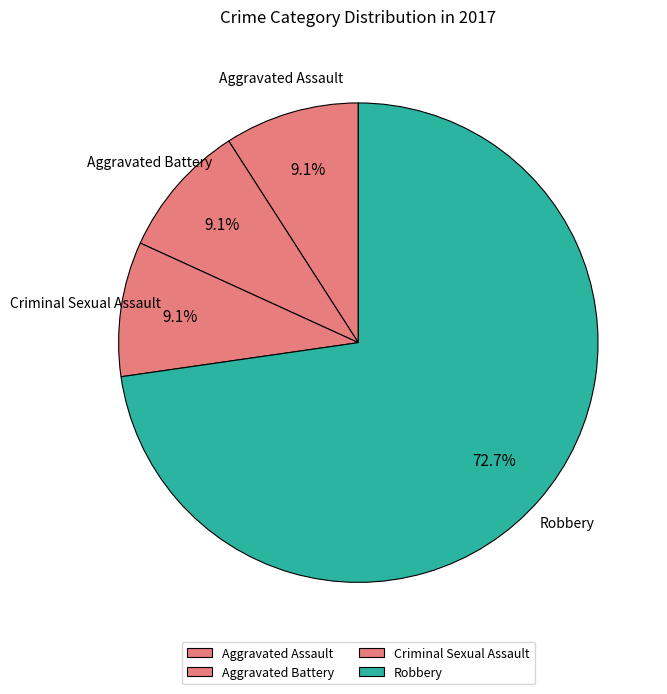

How many slices are in this pie chart?

4